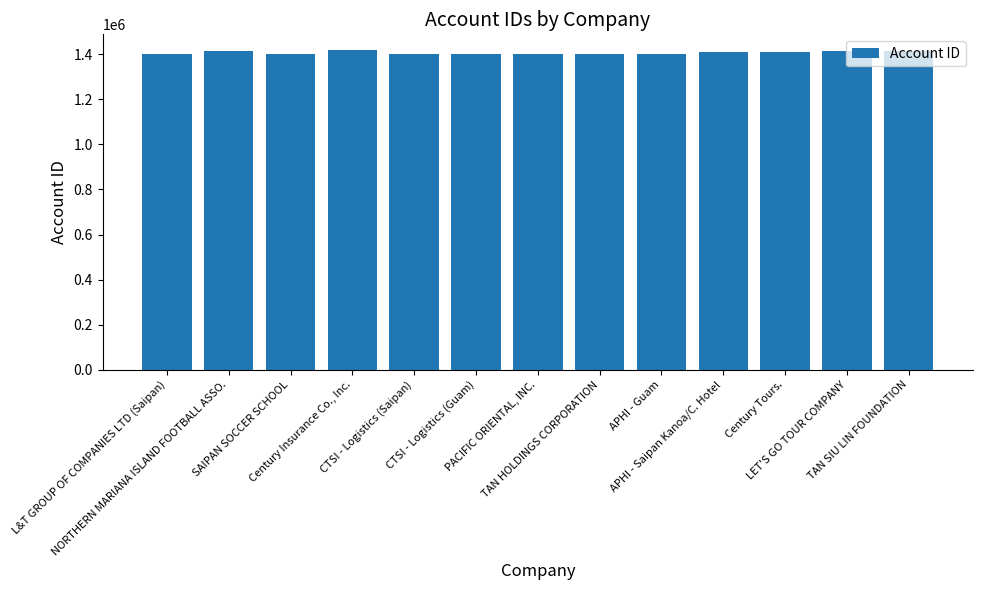

What is the average value?

1406944